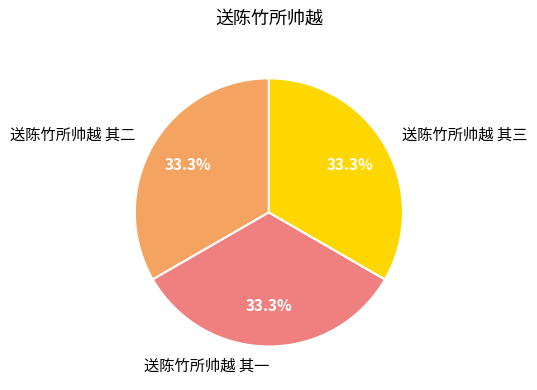

Combined, what portion of the pie is 送陈竹所帅越 其二 and 送陈竹所帅越 其三?

66.7%